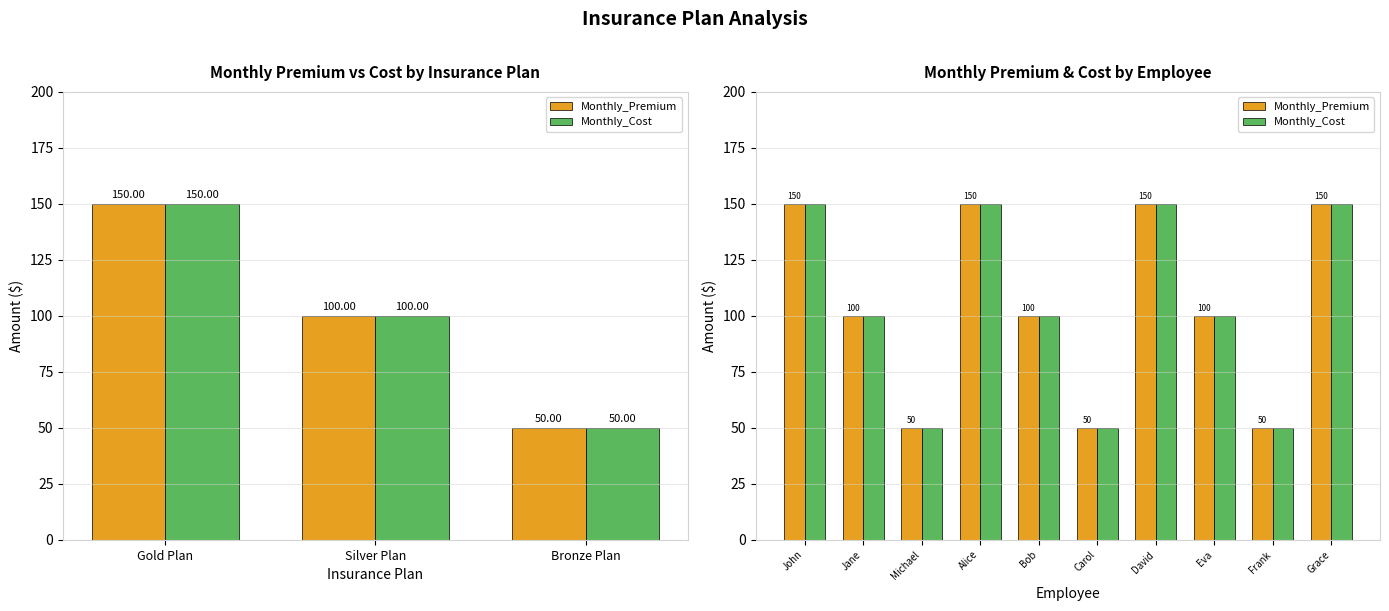

What is the difference between the maximum and minimum values in the Monthly_Cost series?

100